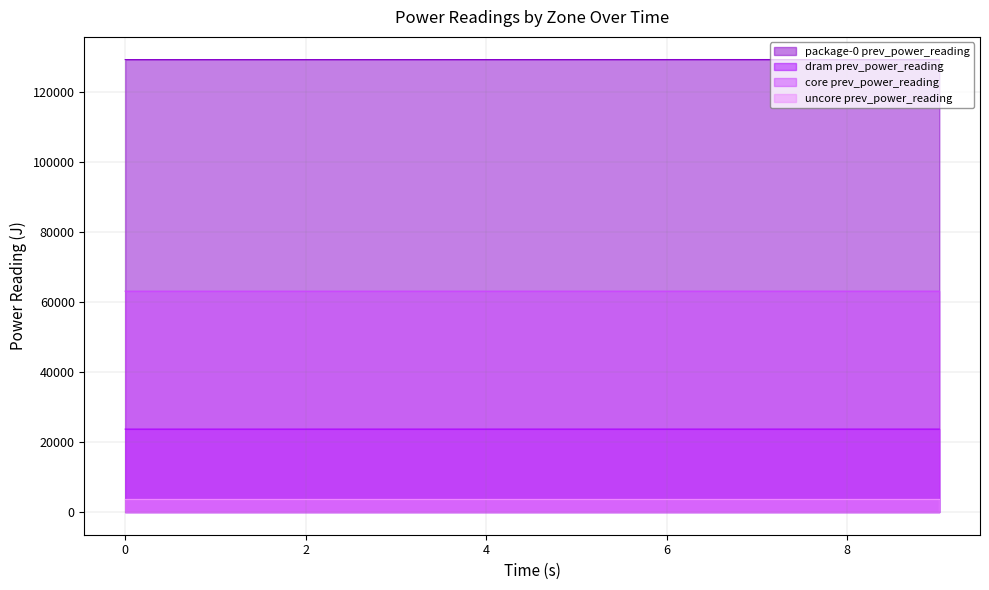

List the series in order of their overall mean, highest first.

package-0 prev_power_reading, core prev_power_reading, dram prev_power_reading, uncore prev_power_reading